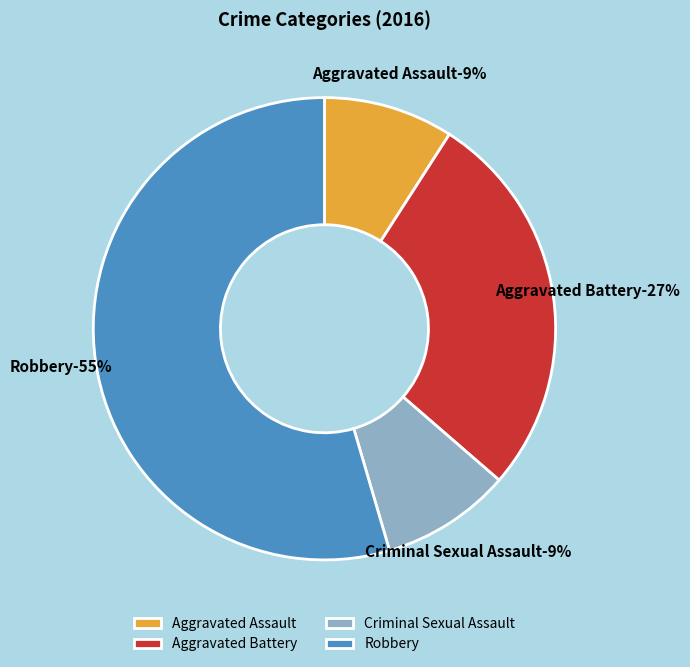

The Criminal Sexual Assault slice represents 9% of the pie. True or false?

True